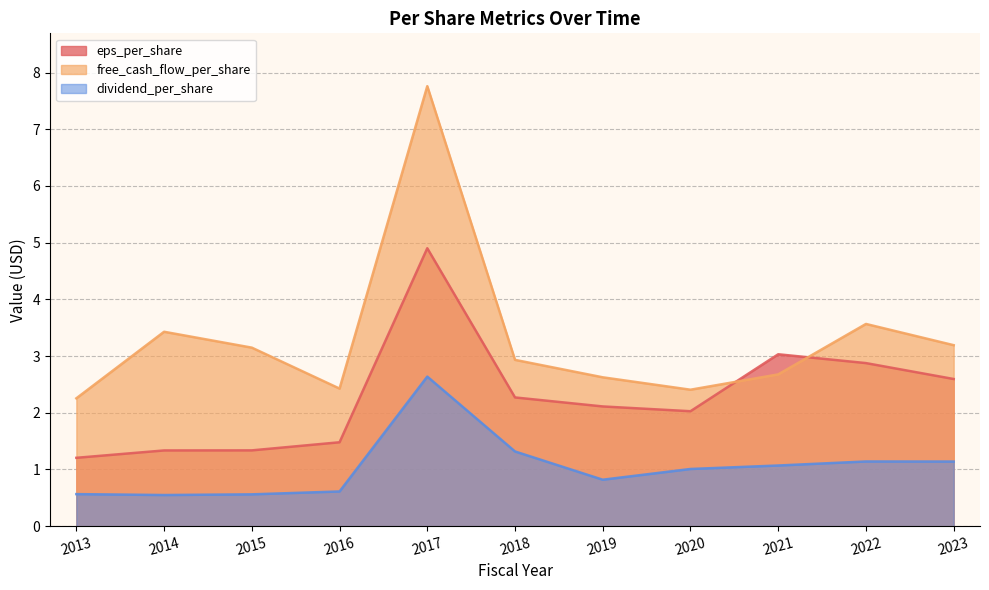

How many values in the dividend_per_share series exceed 1?

6